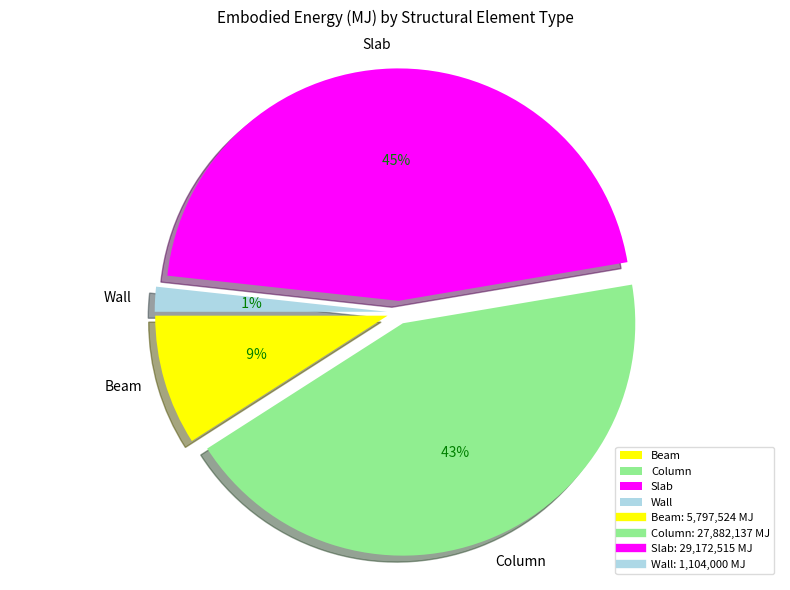

What is the smallest slice in the pie chart?

Wall